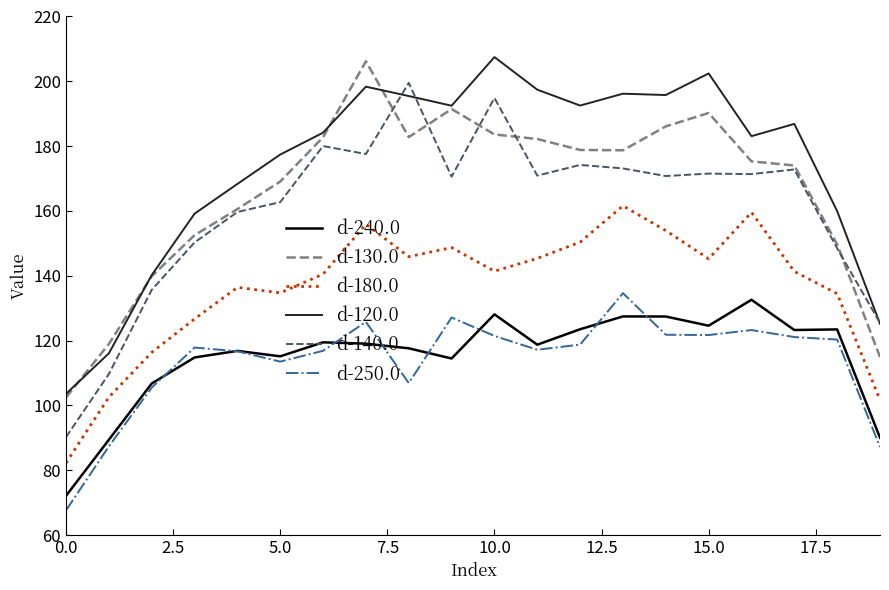

True or false: d-140.0 and d-180.0 intersect in this chart.

False